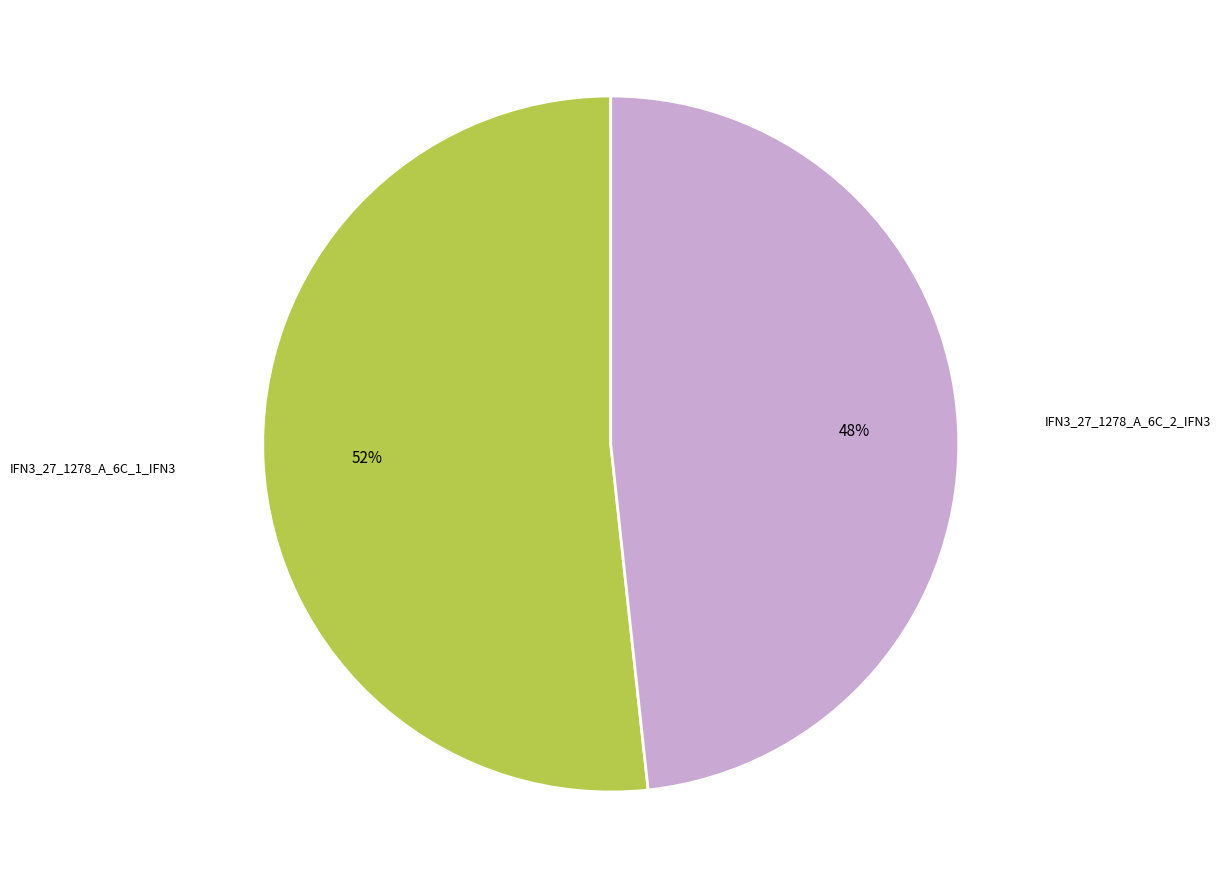

Do IFN3_27_1278_A_6C_2_IFN3 and IFN3_27_1278_A_6C_1_IFN3 together represent more than half of the pie?

Yes